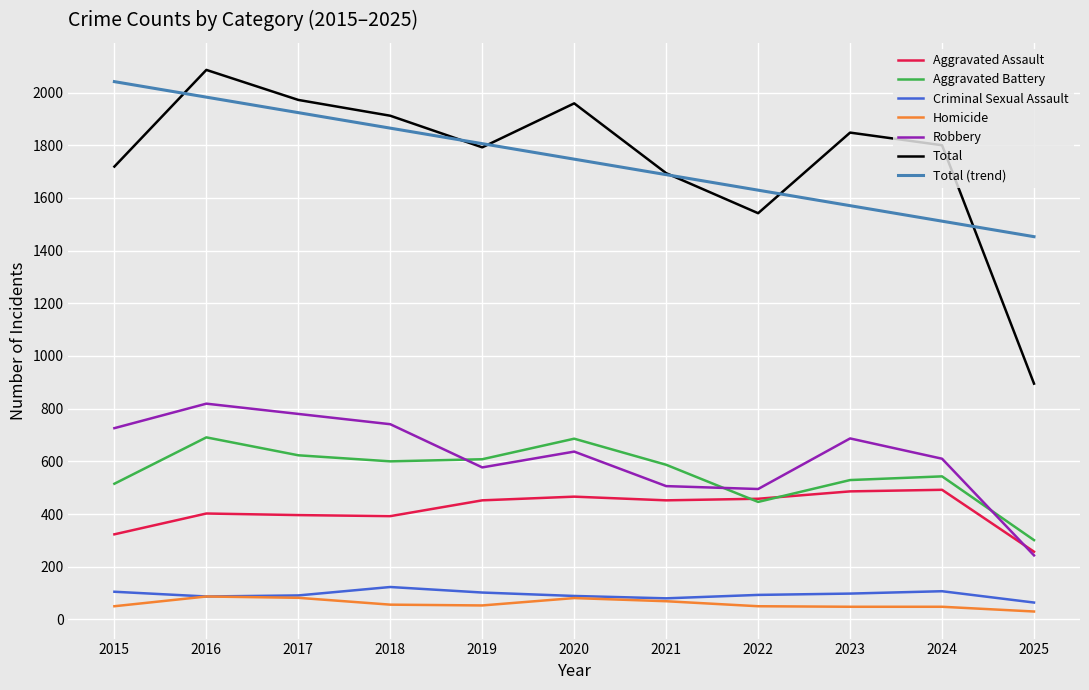

What is the difference between the highest and lowest values at 2024?

1752.0